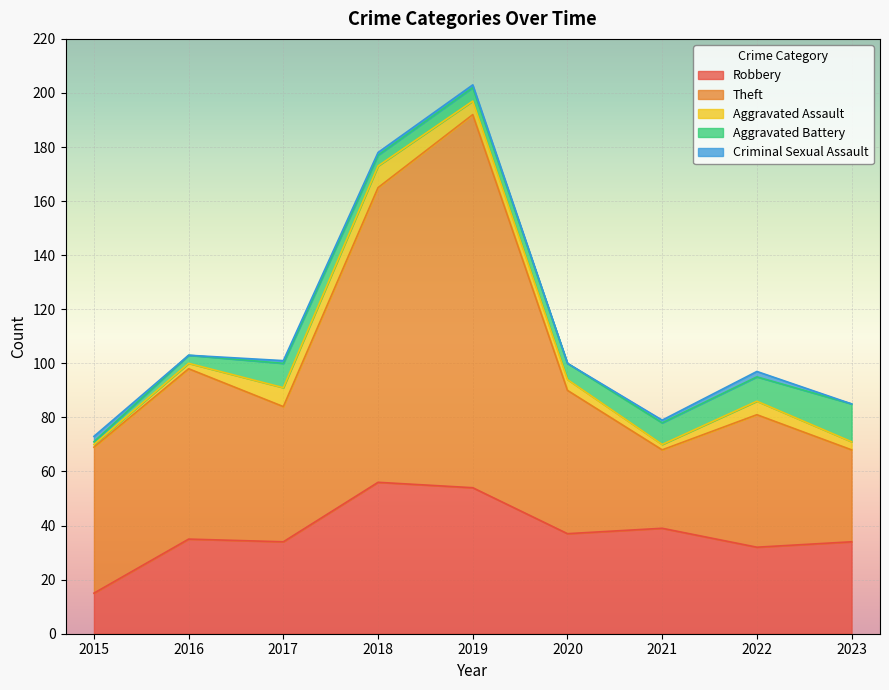

What is the value of the Aggravated Battery point at the 9th from the left?

14